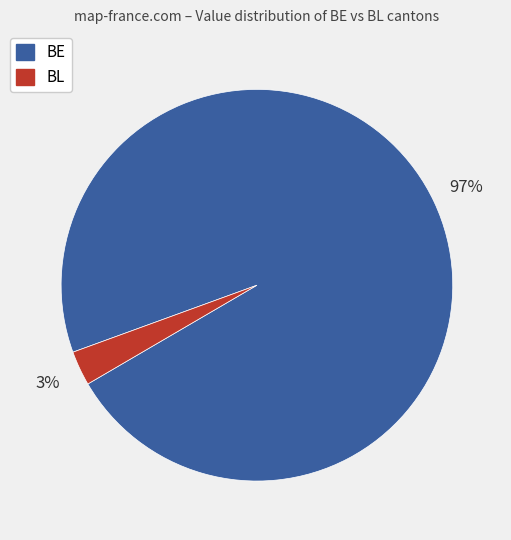

Count the number of slices in the pie.

2